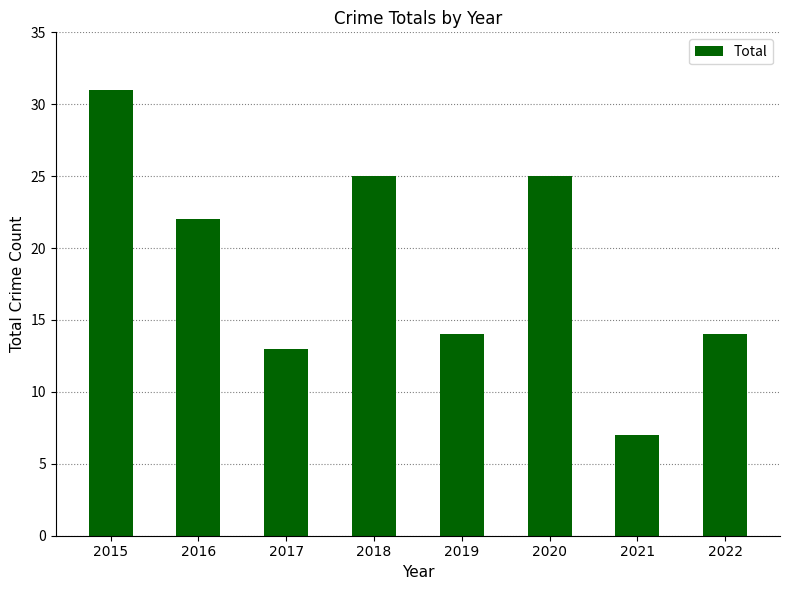

The chart shows a value of 12 at 2021. True or false?

False